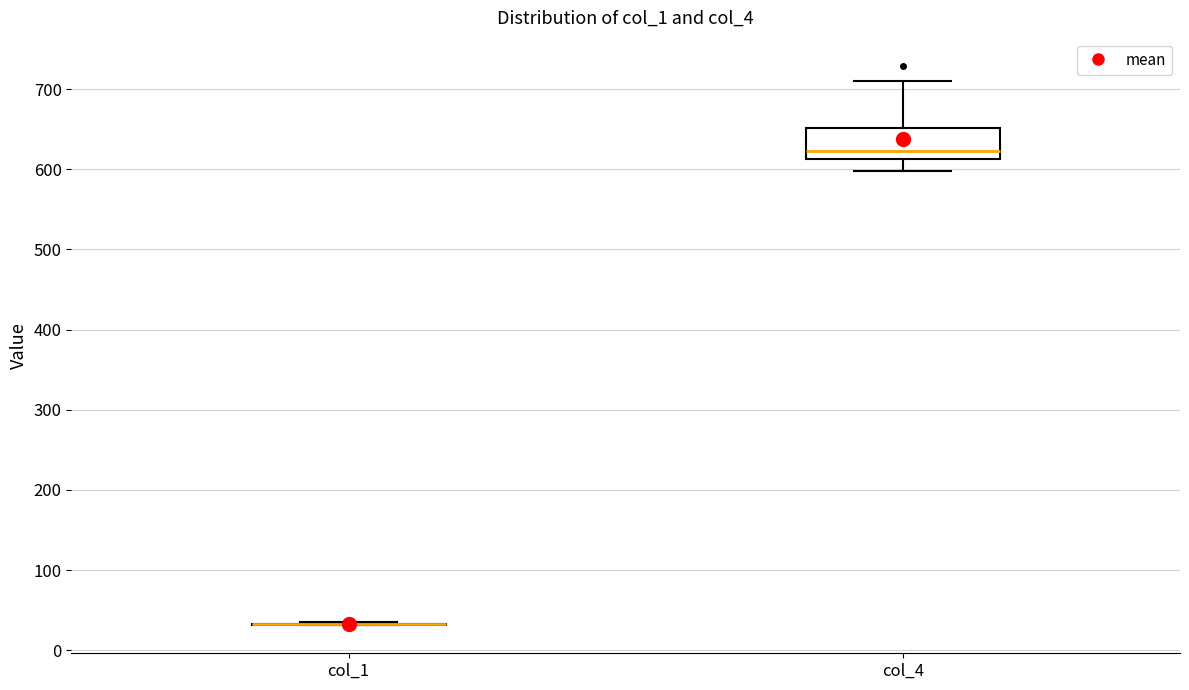

Reading left to right, read every box against the y-axis: the position of its median line, the range the box covers, and the ends of its whiskers. The values are not printed on the chart, so give them approximately, as read against the axis.

col_1: box collapsed to a line at 30, whiskers 30 to 40
col_4: median 620, box 610 to 650, whiskers 600 to 710